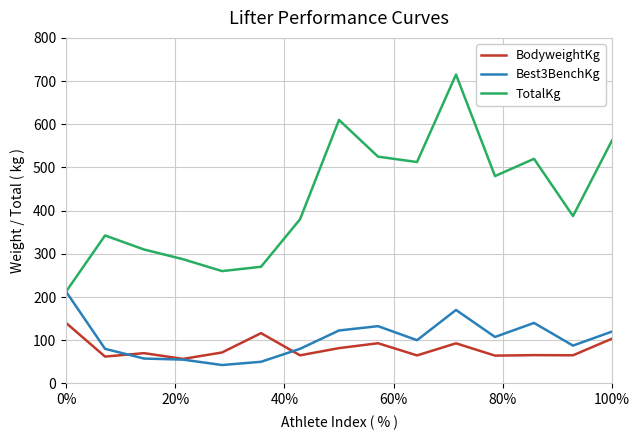

Is this an area chart (filled region under the line)?

No